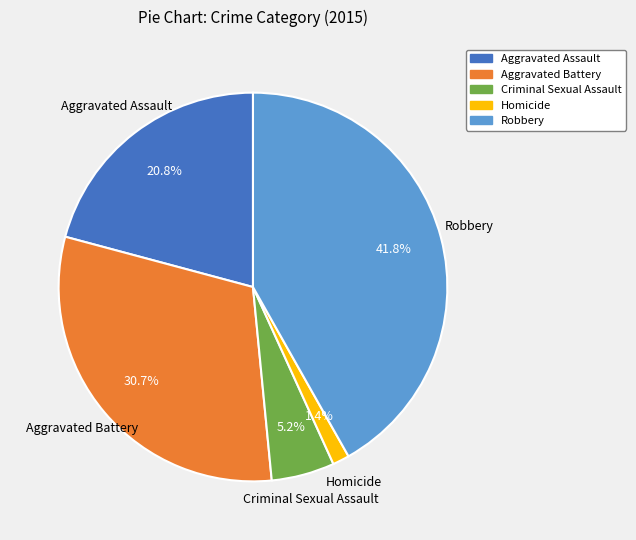

Which has a higher value, Aggravated Battery or Criminal Sexual Assault?

Aggravated Battery